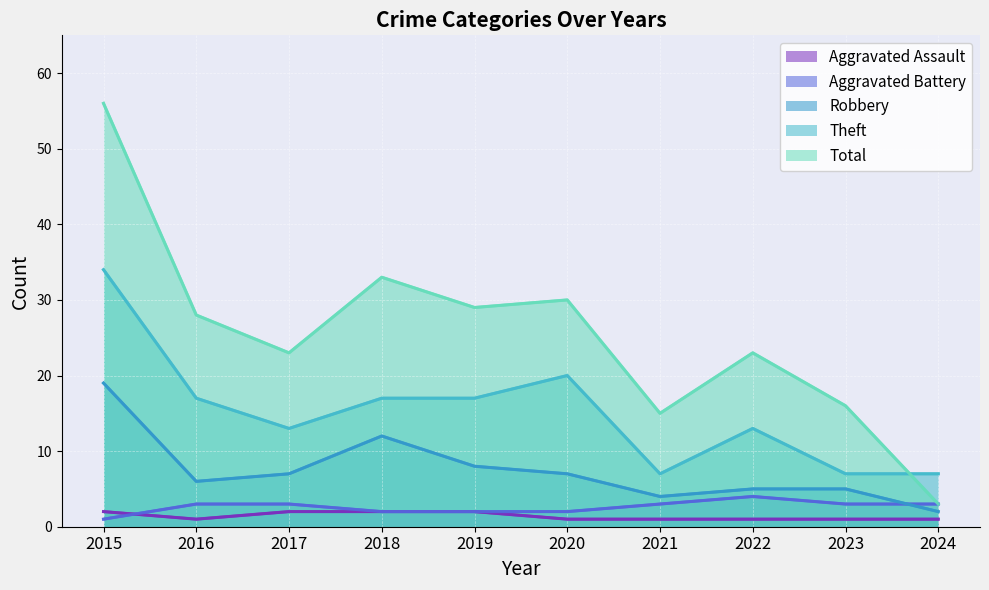

Does the chart display data point markers on the line(s)?

No